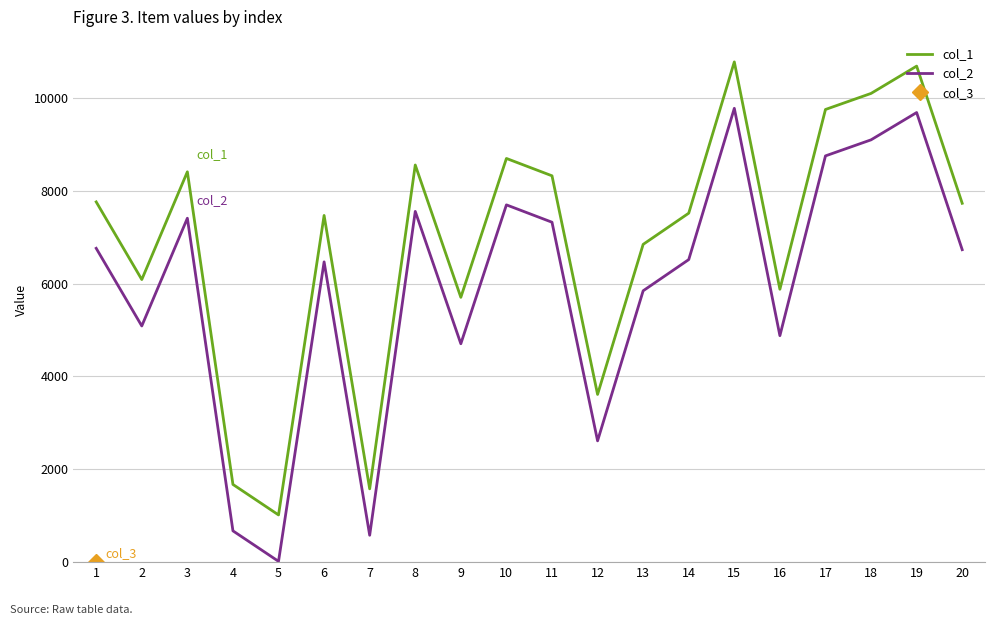

At which label does col_2 first exceed 6731?

1